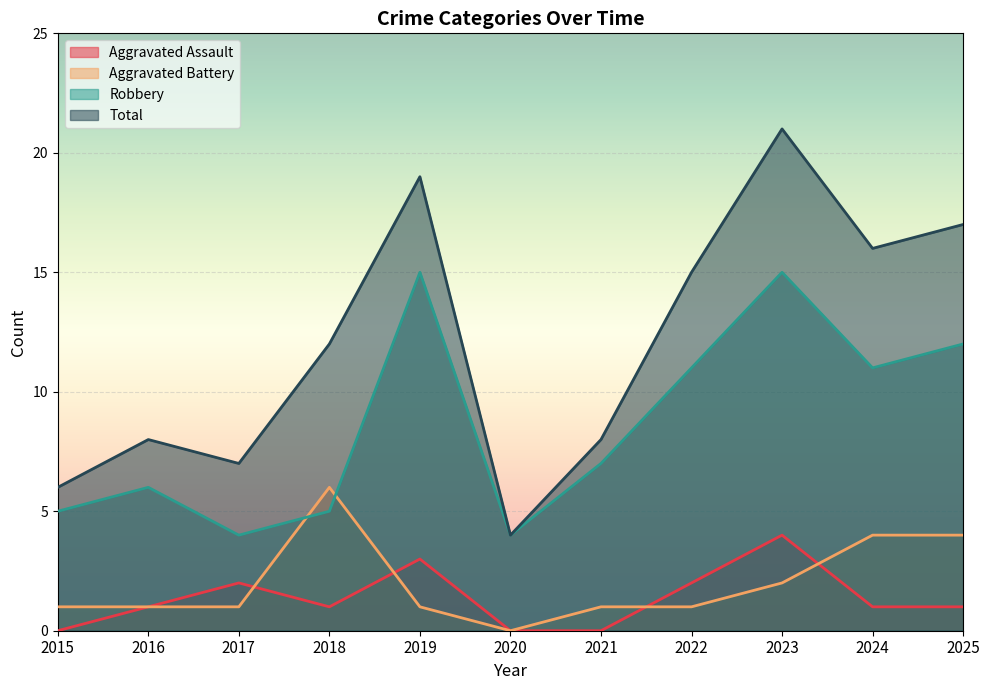

Reading left to right, transcribe all the data shown in this chart.

Aggravated Assault: 0	1	2	1	3	0	0	2	4	1	1
Aggravated Battery: 1	1	1	6	1	0	1	1	2	4	4
Robbery: 5	6	4	5	15	4	7	11	15	11	12
Total: 6	8	7	12	19	4	8	15	21	16	17